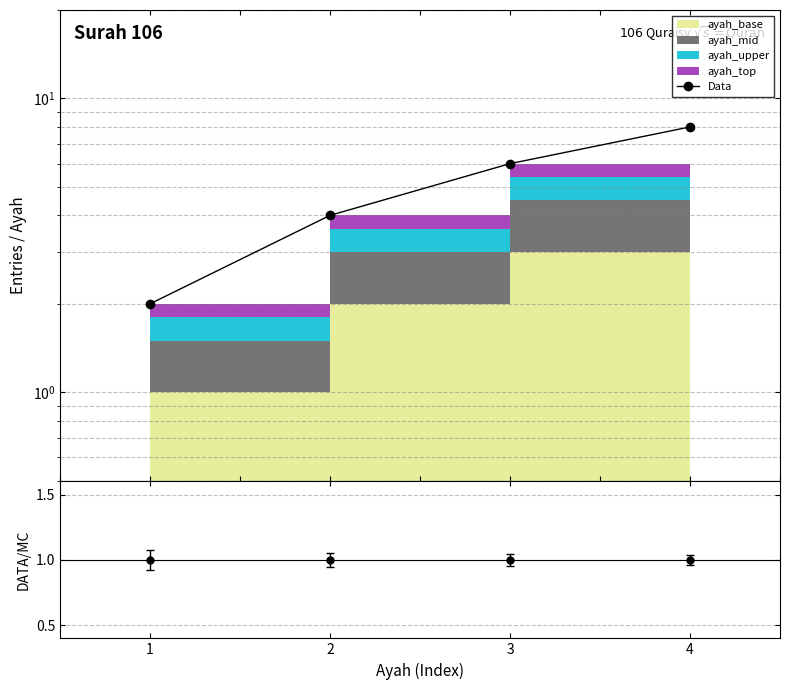

Reading left to right, list all the values displayed in this chart.

2	4	6	8